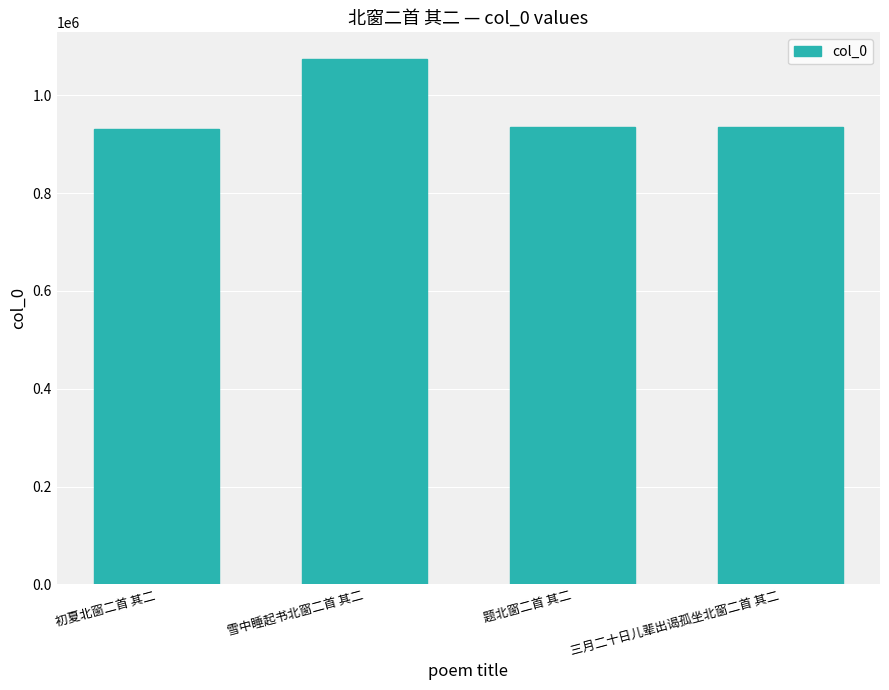

True or false: the data shows 934760 at 题北窗二首 其二.

True